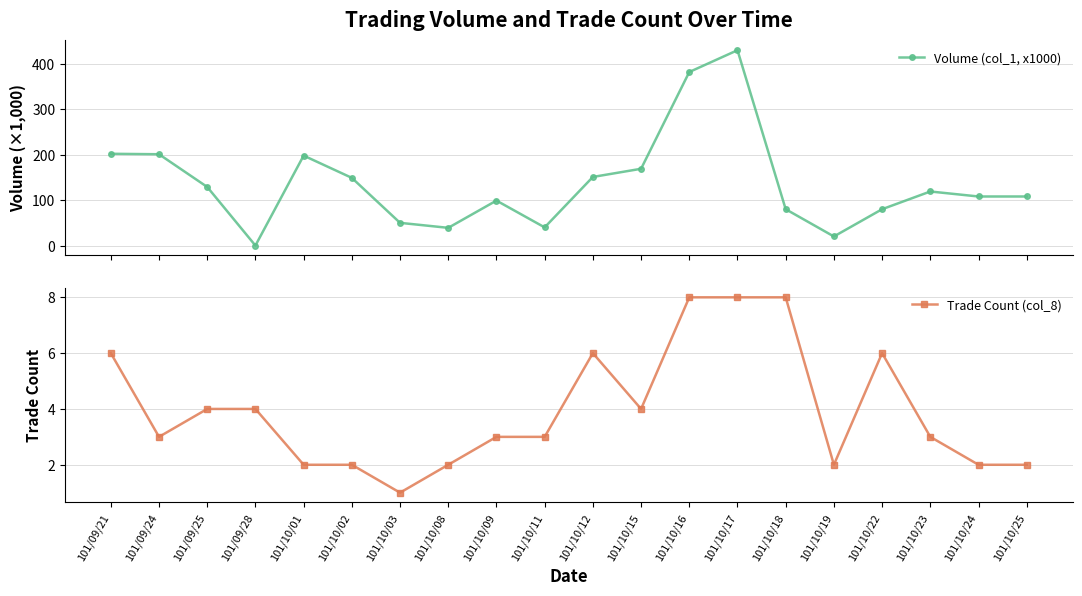

At which label is Volume (col_1, x1000) closest to 215?

101/09/21